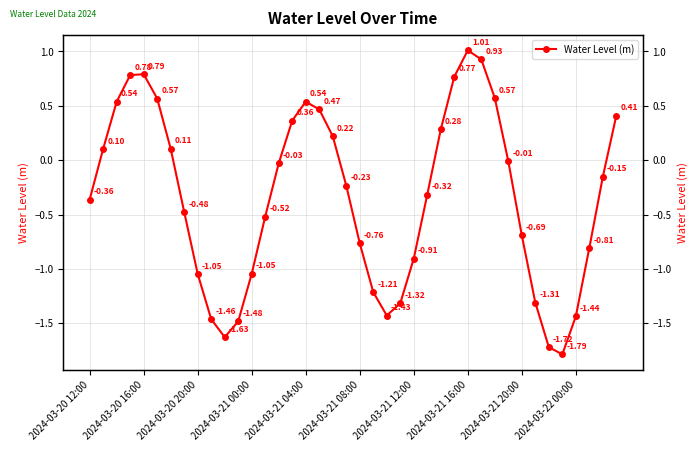

The chart shows a value of -1.6 at 2024-03-21 00:00. True or false?

False